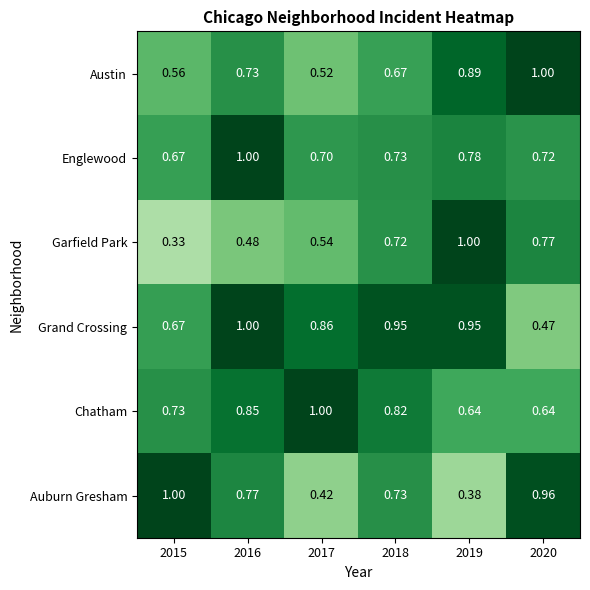

Which series has the largest total across all categories?

Grand Crossing